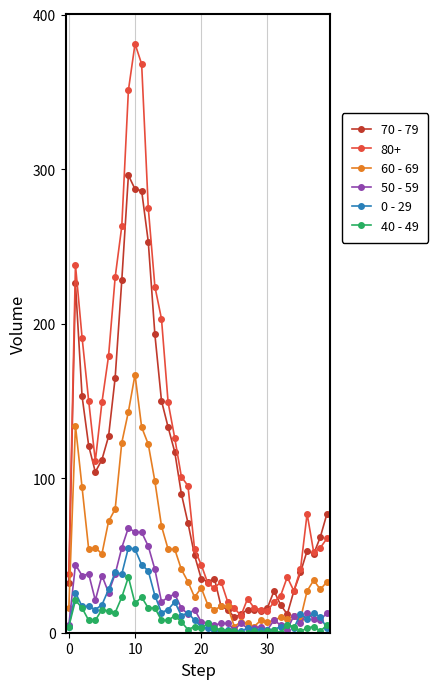

Which series has the largest total across all categories?

80+